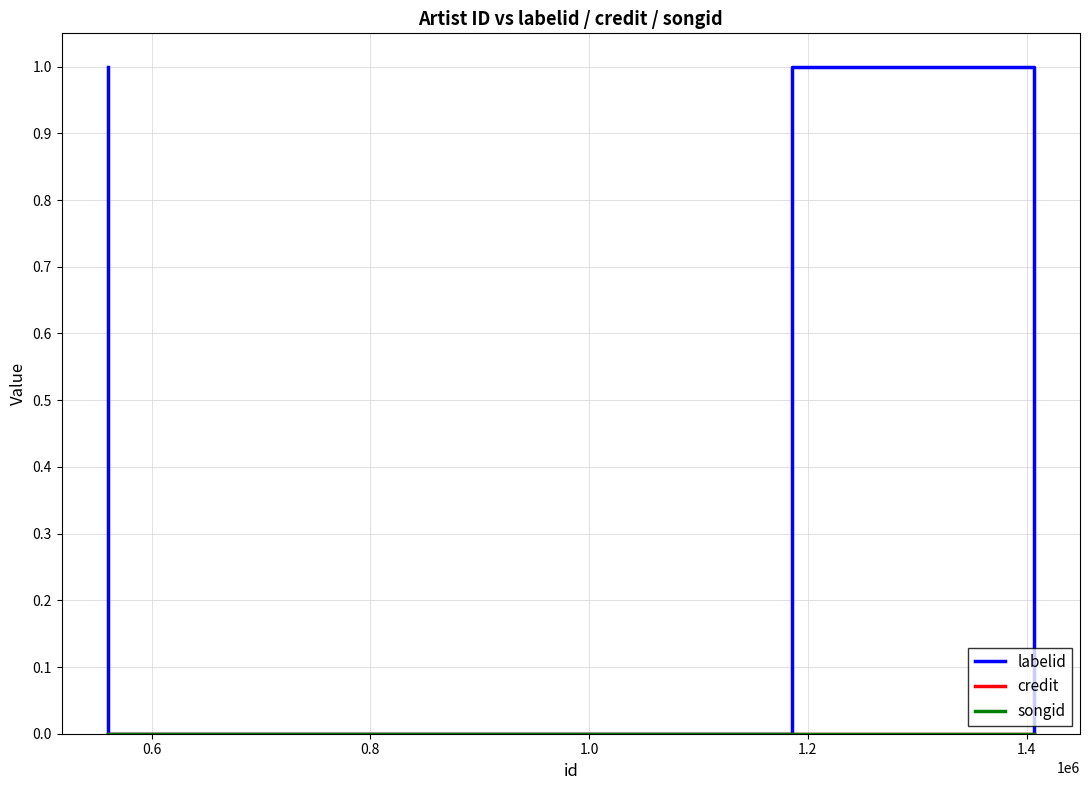

List the series in order of their peak value, lowest first.

credit, songid, labelid